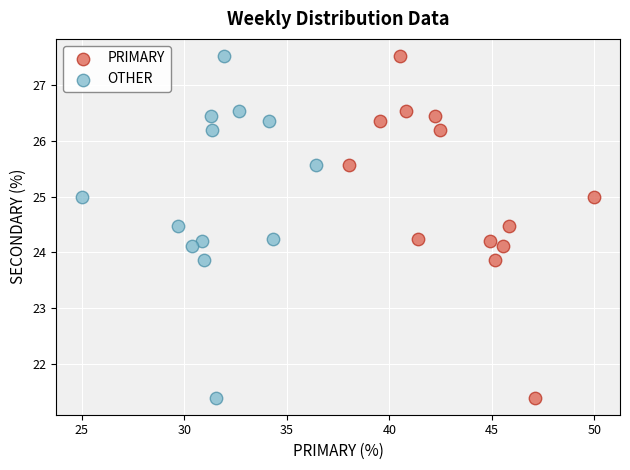

What are all the series names shown in the legend?

PRIMARY, OTHER